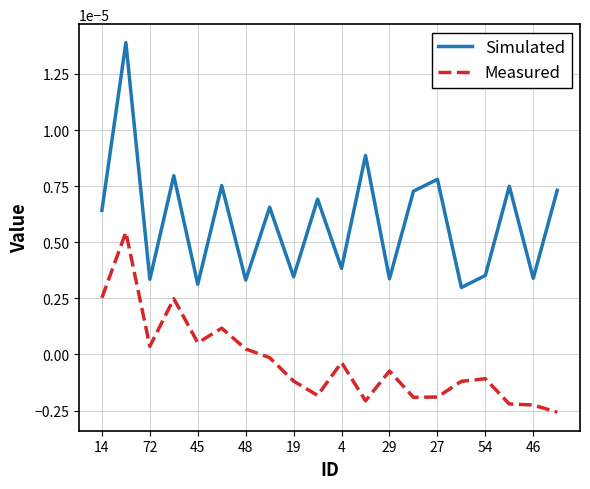

What are all the series names shown in the legend?

Simulated, Measured